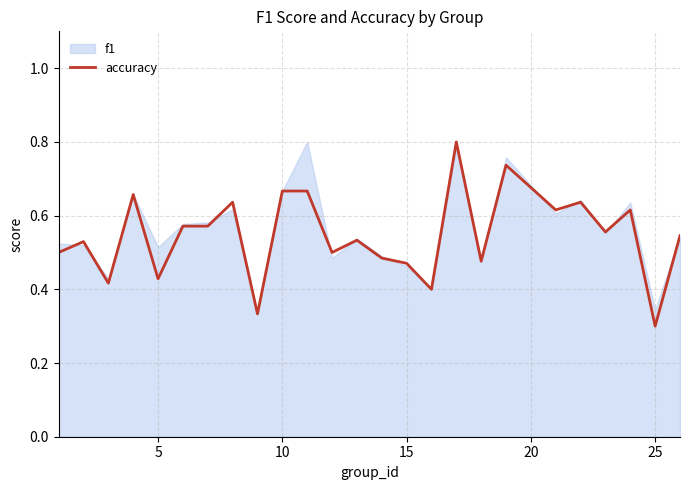

At which label is accuracy closest to 0?

25